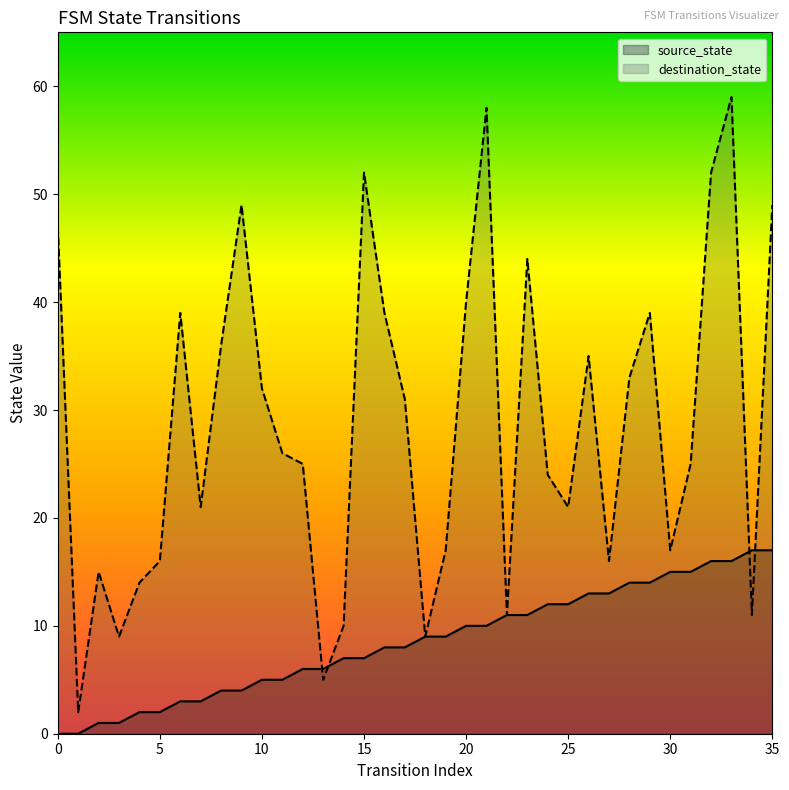

Which series ends up on top after the final intersection of source_state and destination_state?

destination_state